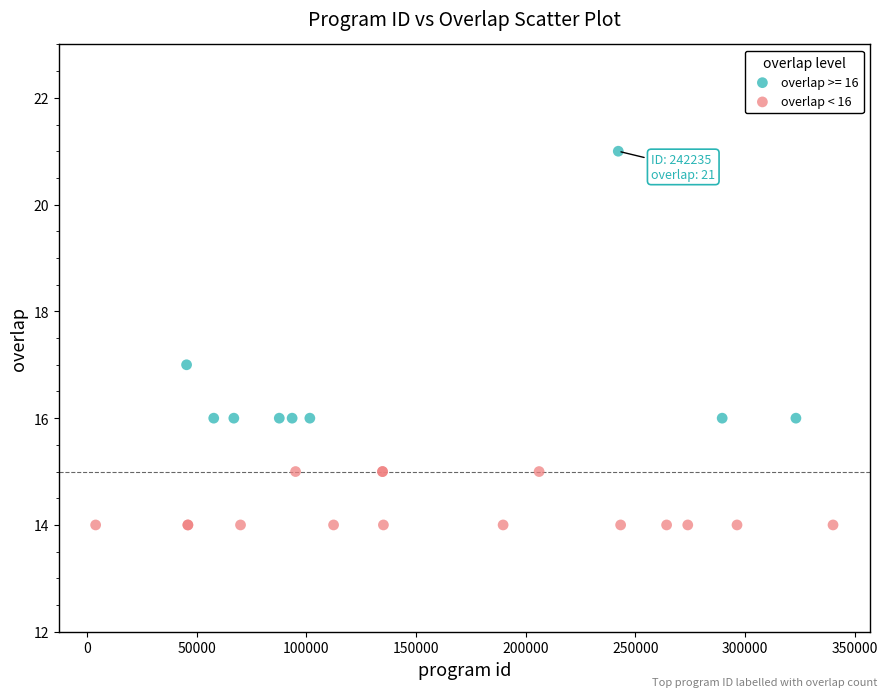

Which series contains the lowest Y value?

overlap < 16